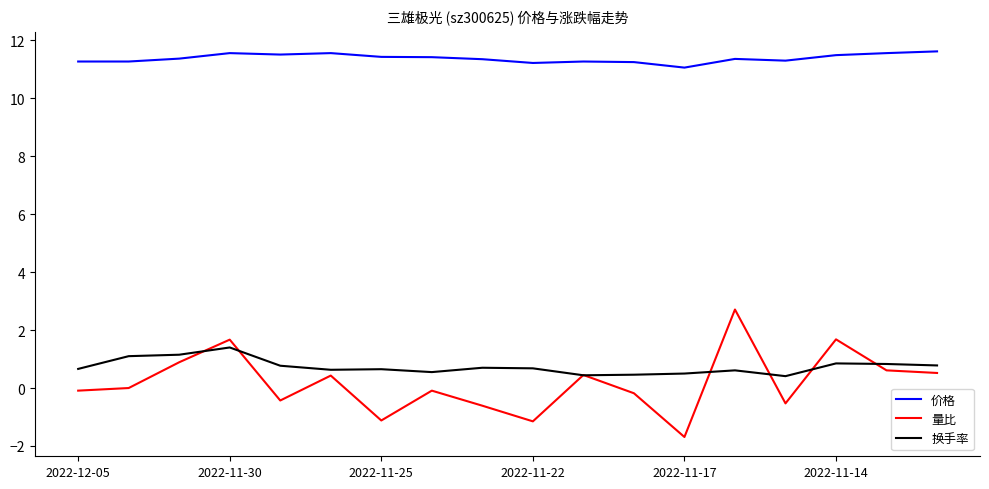

Rank the series by their maximum value, from highest to lowest.

价格, 量比, 换手率